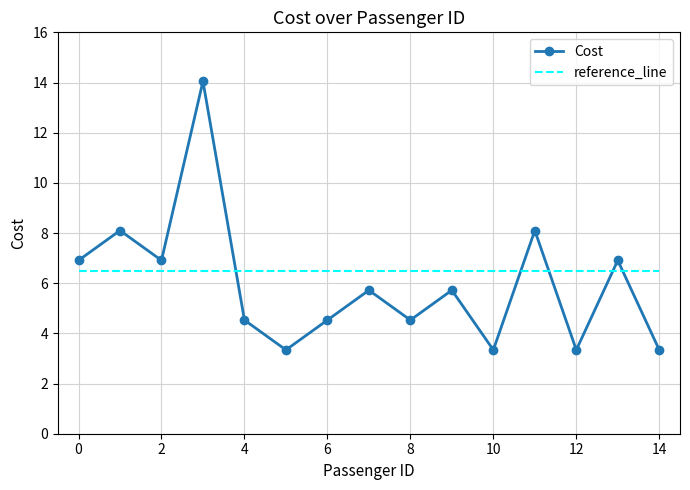

List the series in order of their peak value, lowest first.

reference_line, Cost